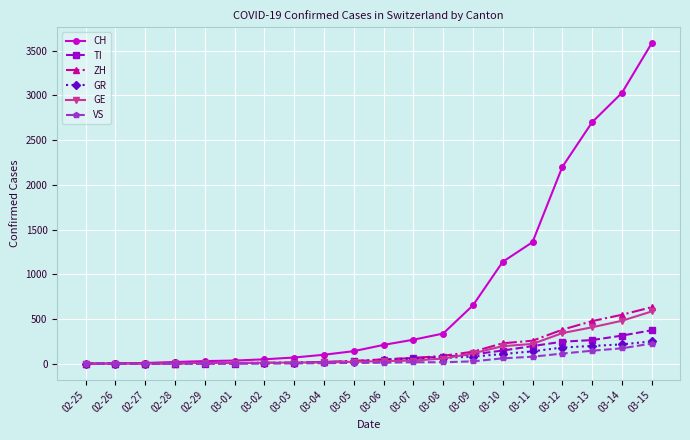

What is the highest value of the CH series?

3583